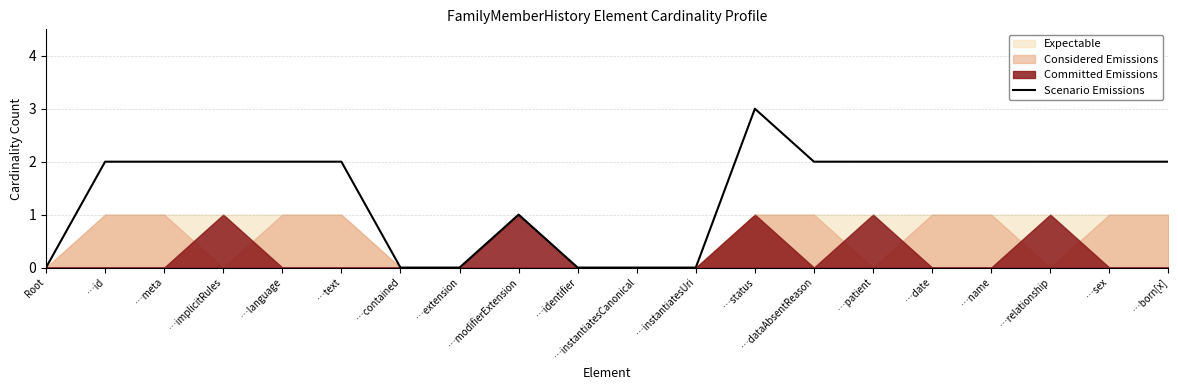

Count the number of categories in the chart.

20